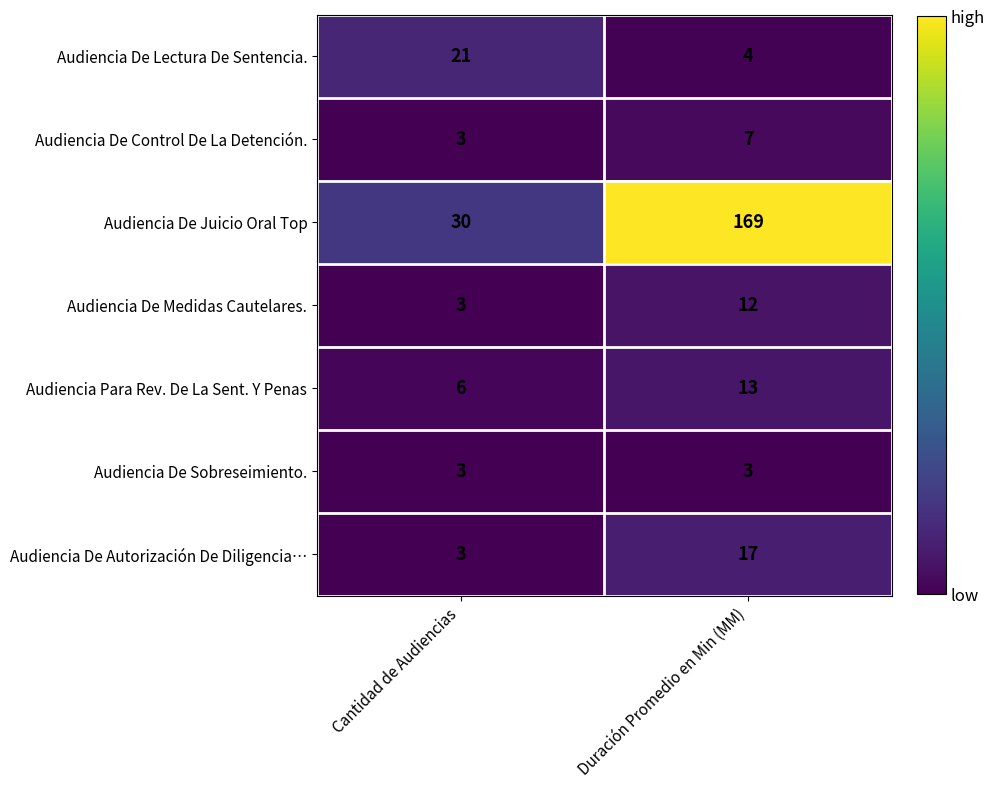

Reading left to right, transcribe all the data shown in this chart.

Audiencia De Lectura De Sentencia.: Cantidad de Audiencias=21	Duración Promedio en Min (MM)=4
Audiencia De Control De La Detención.: Cantidad de Audiencias=3	Duración Promedio en Min (MM)=7
Audiencia De Juicio Oral Top: Cantidad de Audiencias=30	Duración Promedio en Min (MM)=169
Audiencia De Medidas Cautelares.: Cantidad de Audiencias=3	Duración Promedio en Min (MM)=12
Audiencia Para Rev. De La Sent. Y Penas: Cantidad de Audiencias=6	Duración Promedio en Min (MM)=13
Audiencia De Sobreseimiento.: Cantidad de Audiencias=3	Duración Promedio en Min (MM)=3
Audiencia De Autorización De Diligencia…: Cantidad de Audiencias=3	Duración Promedio en Min (MM)=17